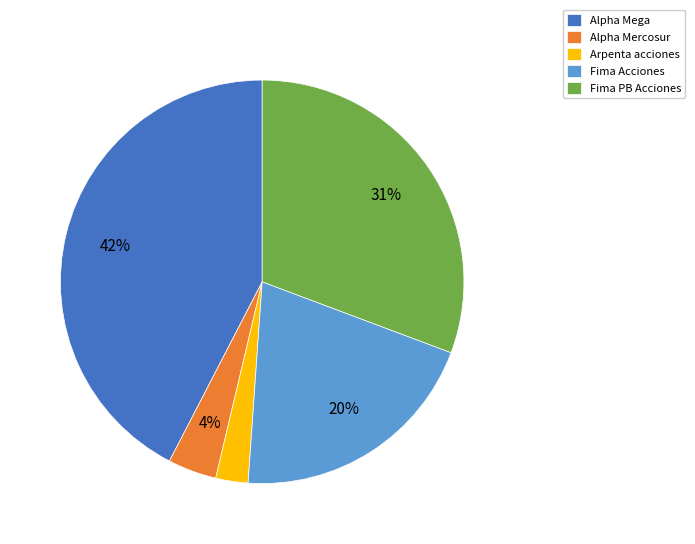

To the nearest percent, what is the average slice percentage?

20%